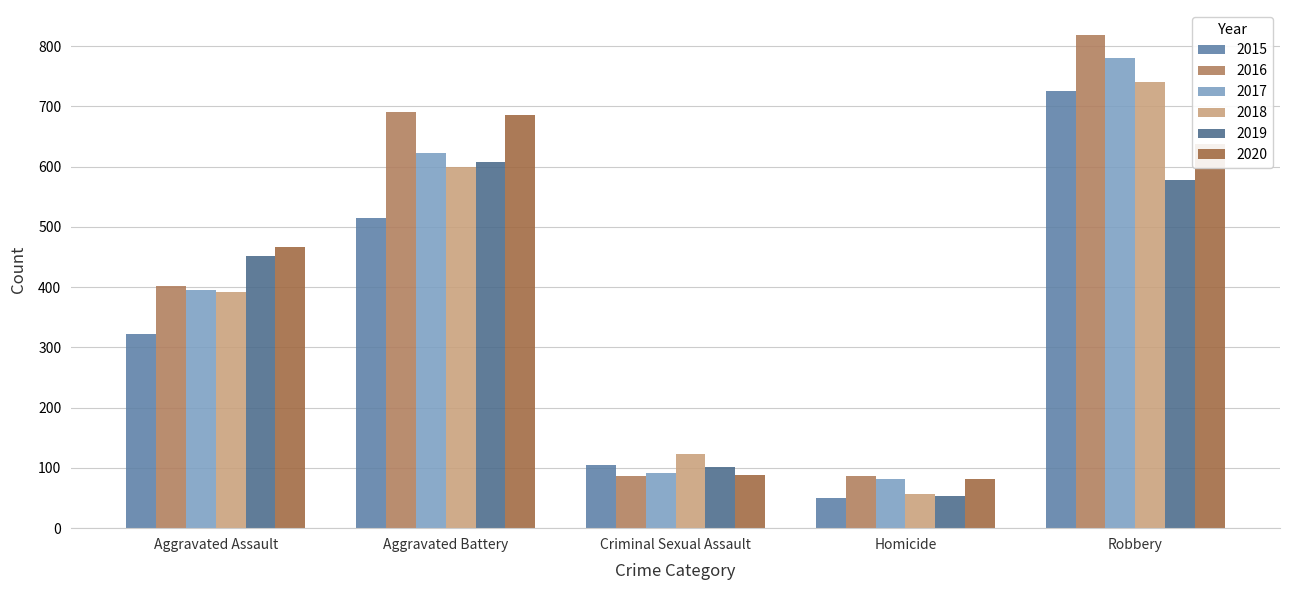

What is the maximum value for 2020?

686